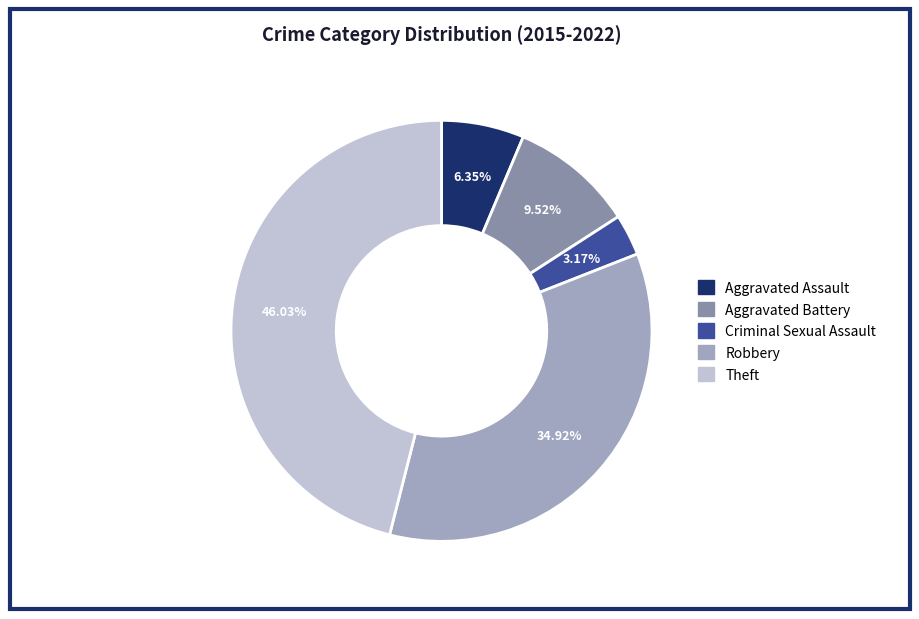

Does Criminal Sexual Assault account for over 50% of the chart?

No